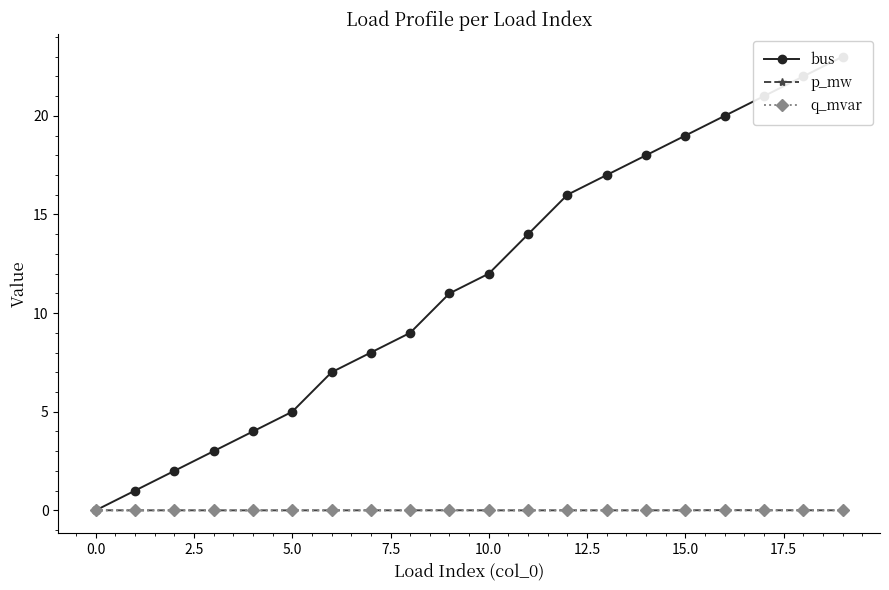

True or false: q_mvar has more than 0 interior local peaks.

True